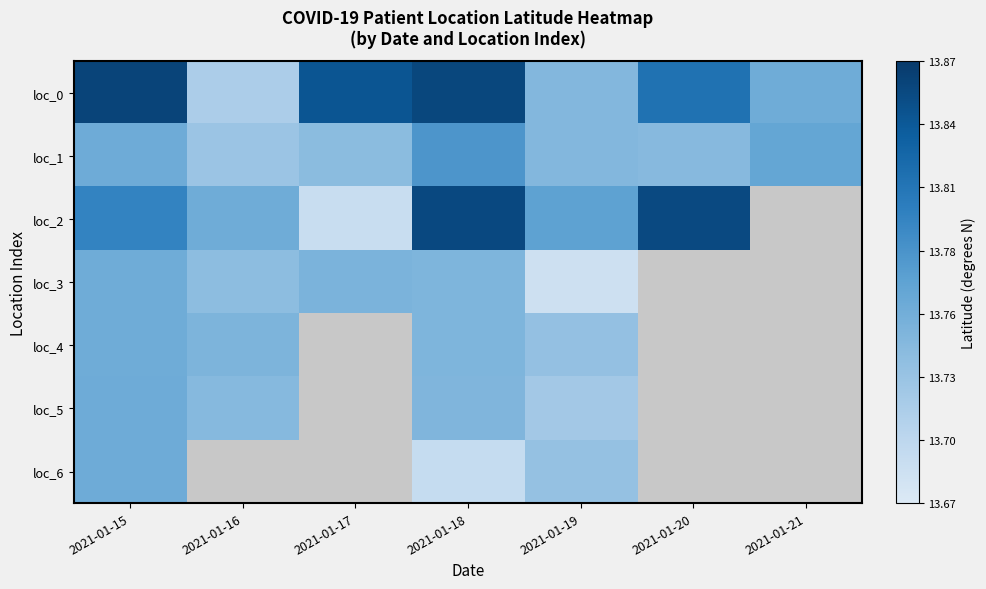

What is the lowest value of the loc_2 series?

13.7